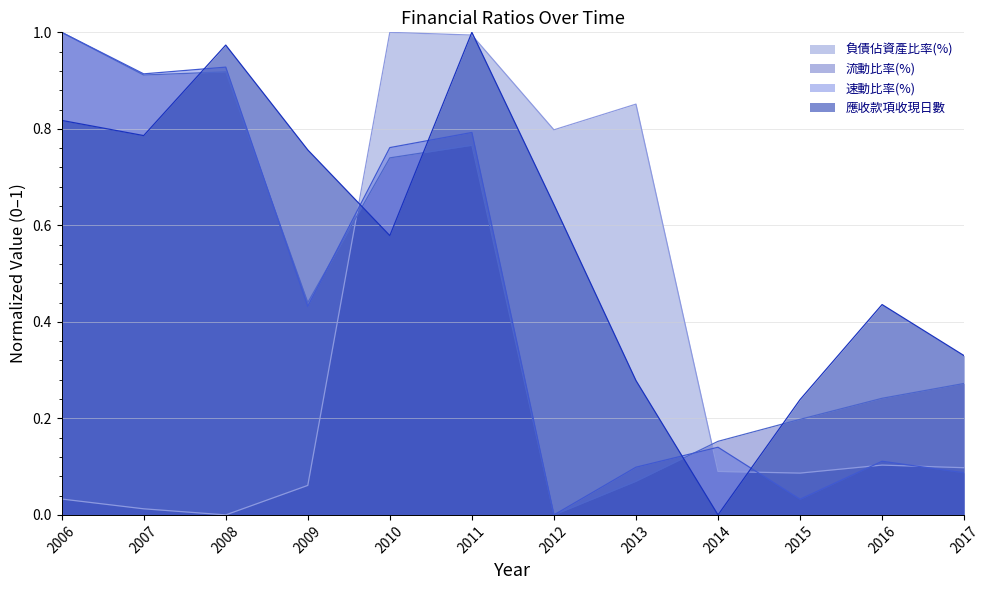

After their last crossing, which series has the higher values: 流動比率(%) or 速動比率(%)?

流動比率(%)